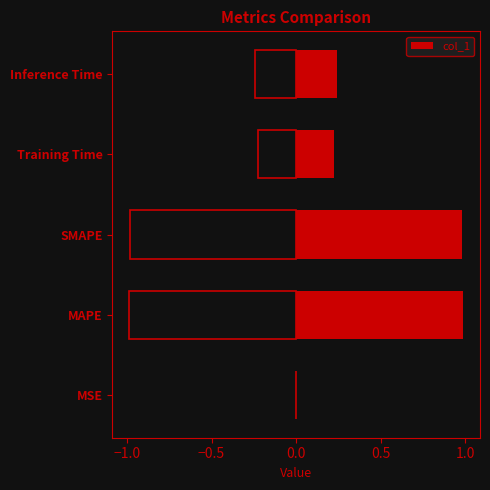

What is the average value?

0.5